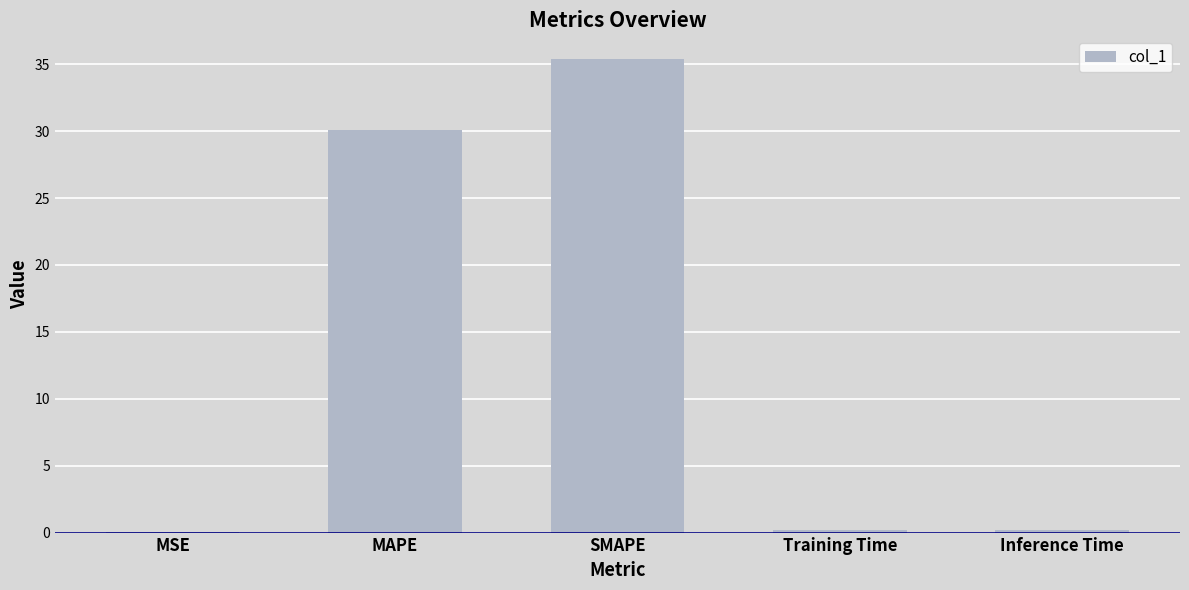

Is it true that the value at SMAPE is 35.4?

True